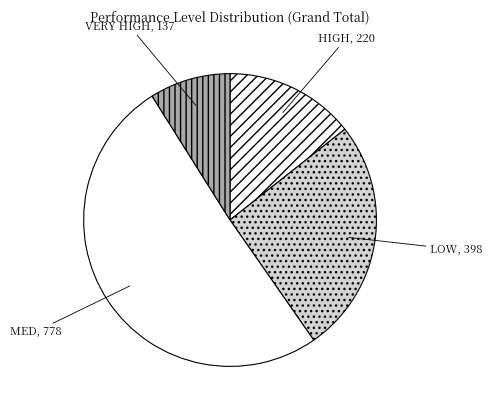

Is there any slice that represents more than half of the pie?

Yes